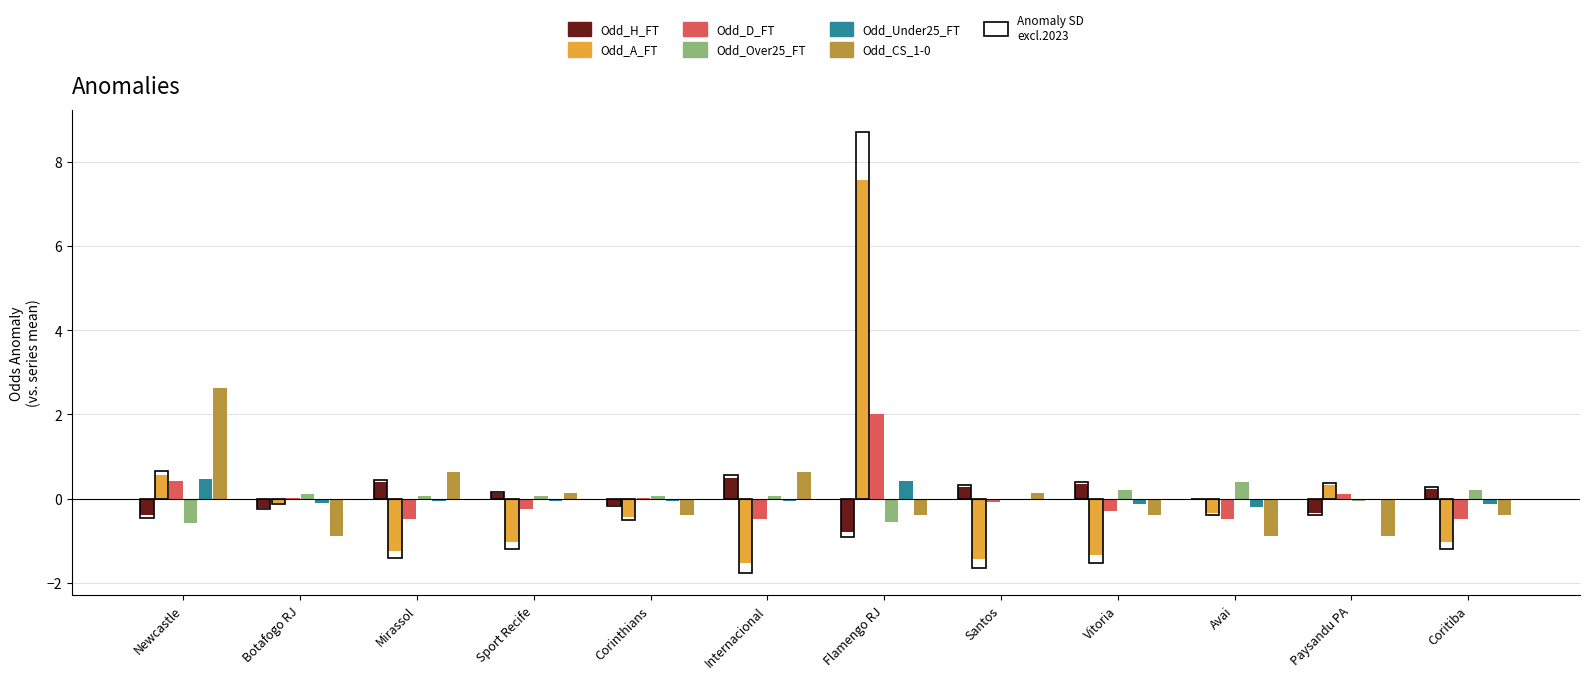

What is the minimum value for Odd_D_FT?

-0.5